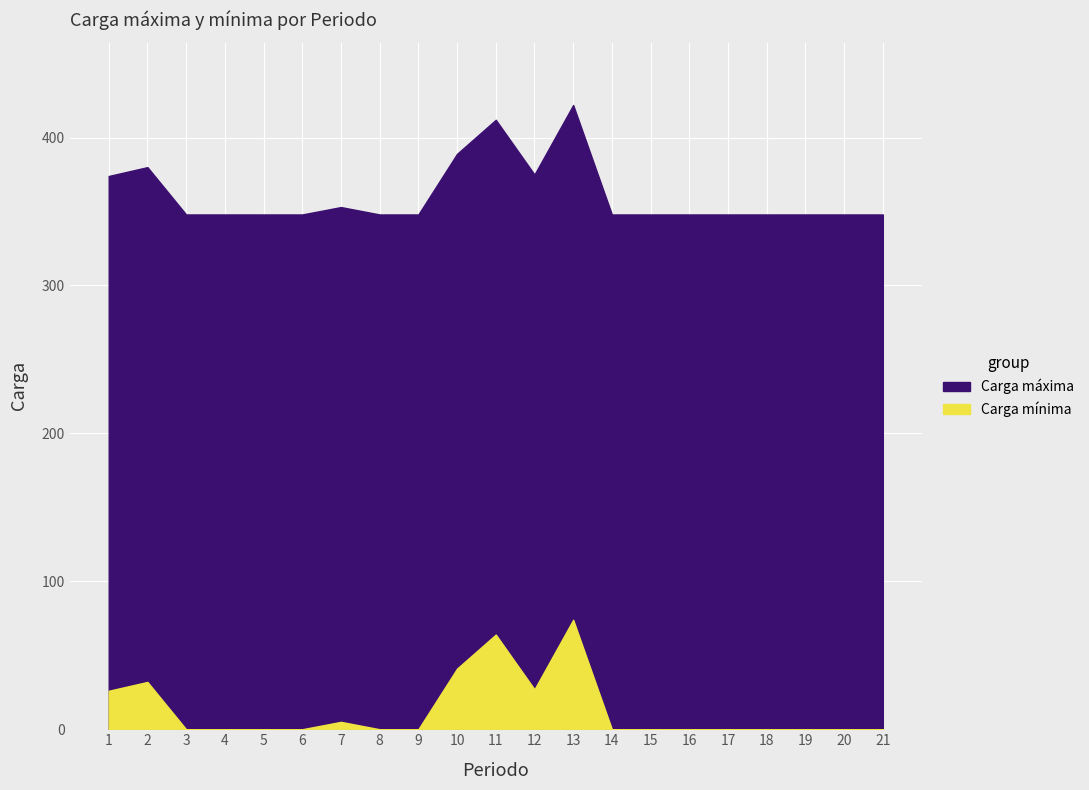

In Carga máxima, how many points are lower than both neighbors (excluding endpoints)?

1